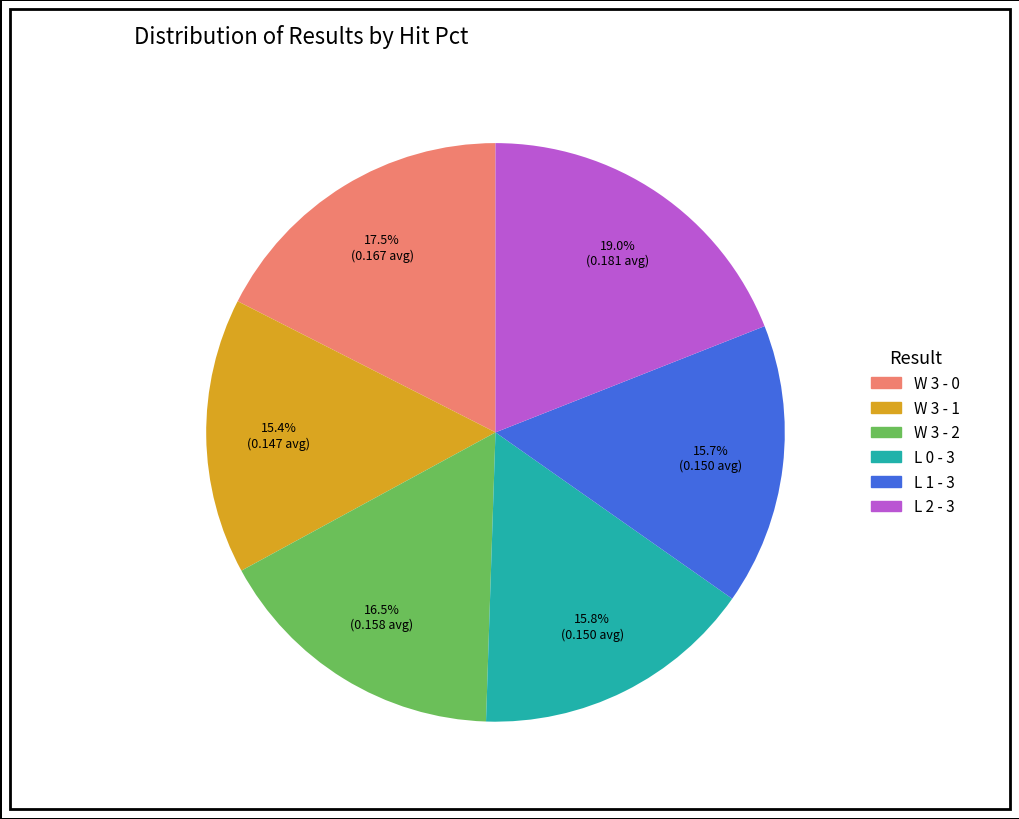

Which category has the biggest portion of the pie?

L 2 - 3